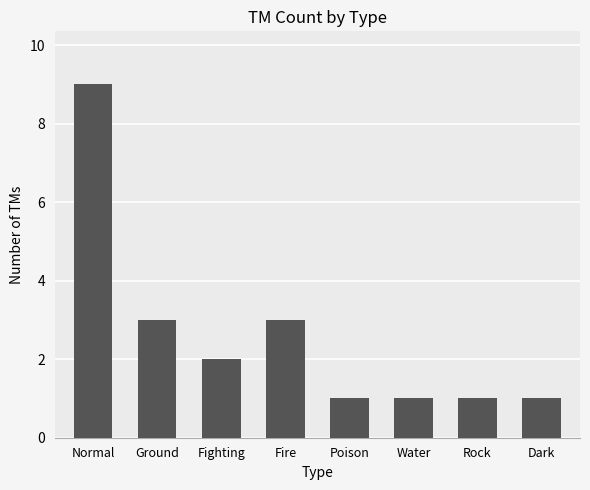

What is the minimum value shown in the chart?

1